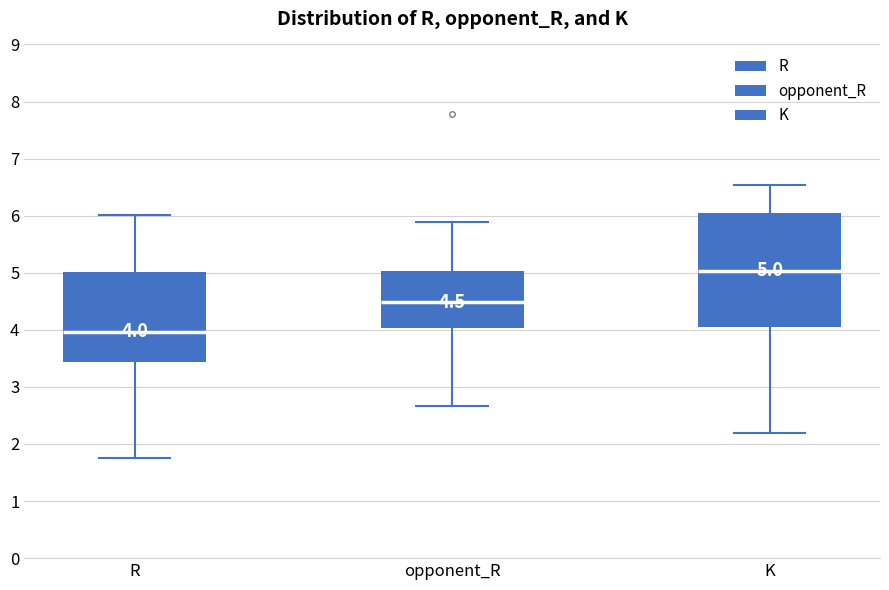

Which box is the tallest, from its lower edge to its upper edge?

K